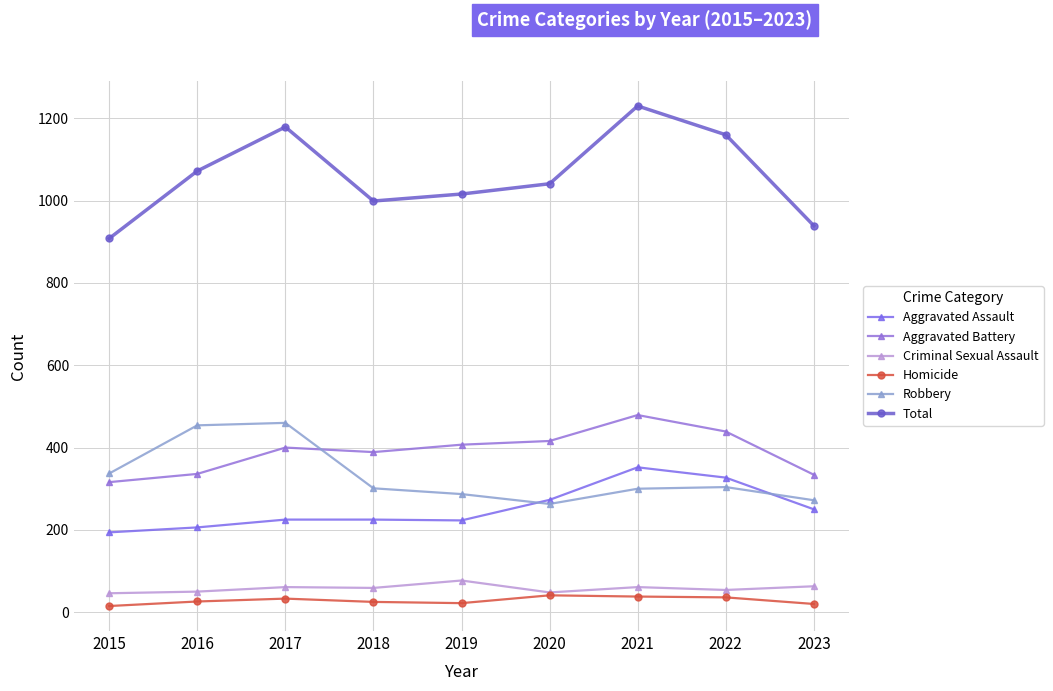

True or false: Aggravated Assault and Homicide cross at least once.

False